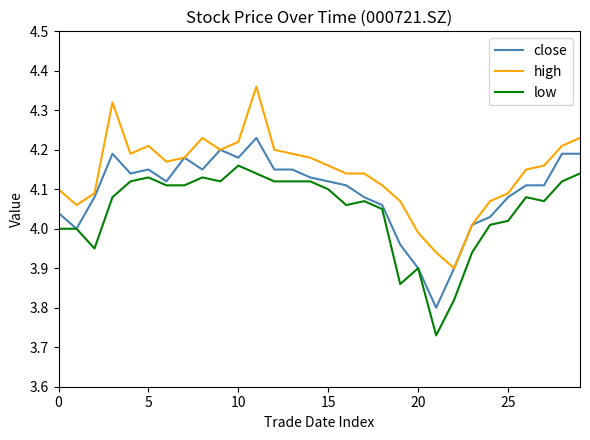

Rank the series by their maximum value, from highest to lowest.

high, close, low